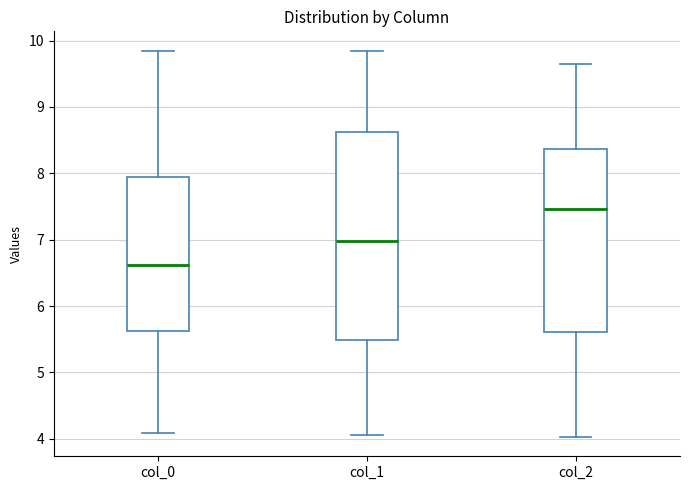

Where does the lower whisker of the box for col_2 end on the y-axis? The values are not printed on the chart, so give them approximately, as read against the axis.

4.0